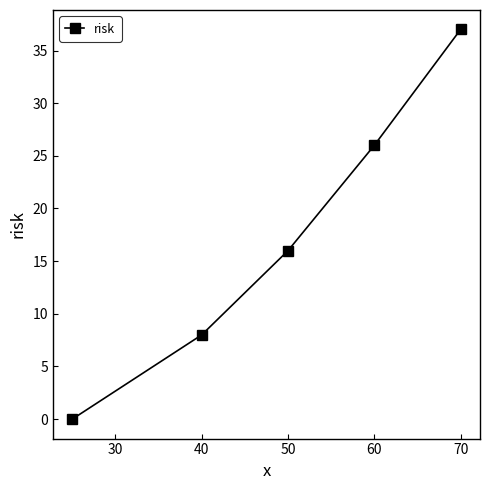

What is the difference between the second highest and second lowest values?

18